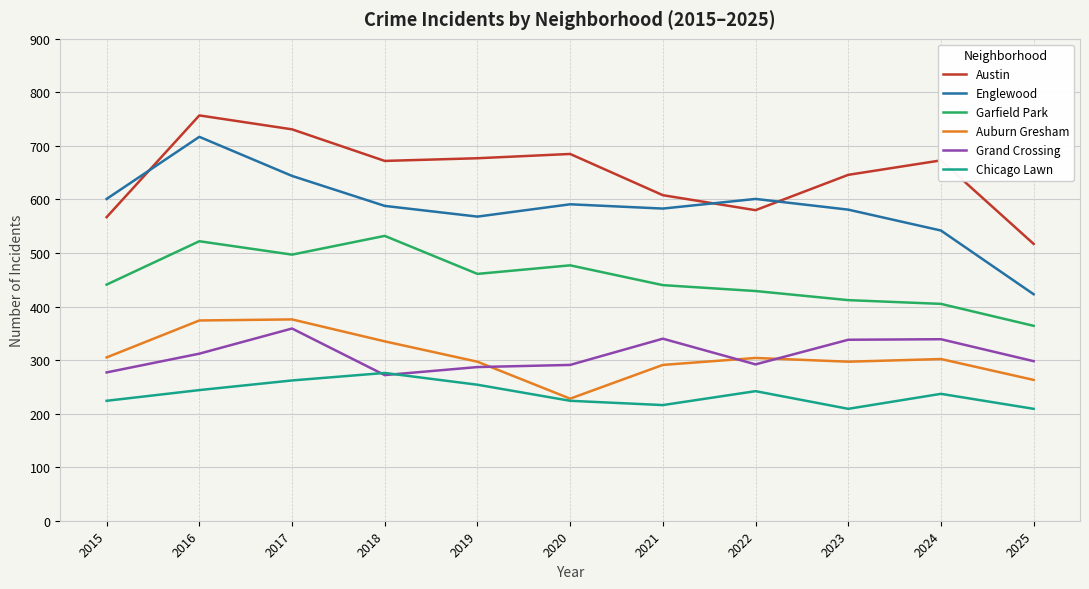

Is the value of Garfield Park at 2018 greater than the value of Auburn Gresham at 2023?

Yes